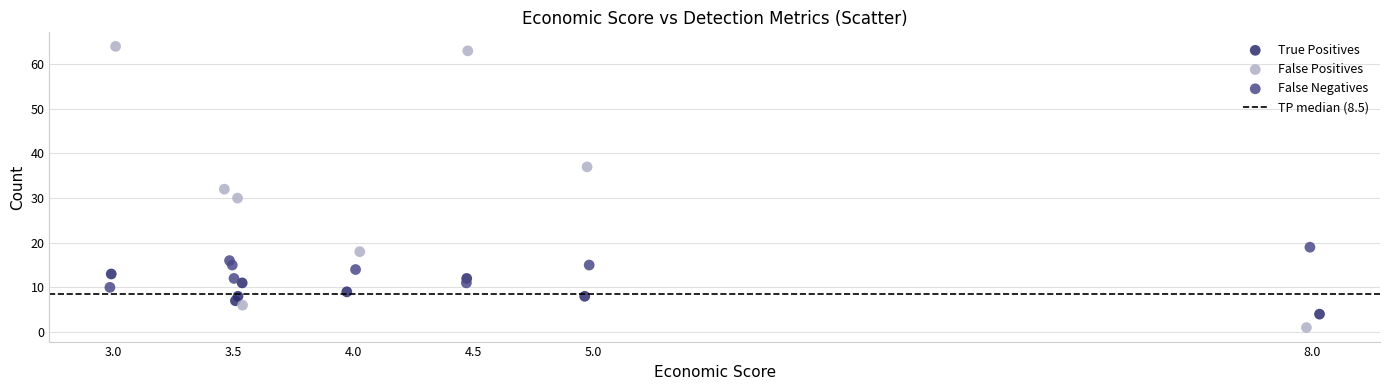

Which series reaches the minimum Y coordinate?

False Positives